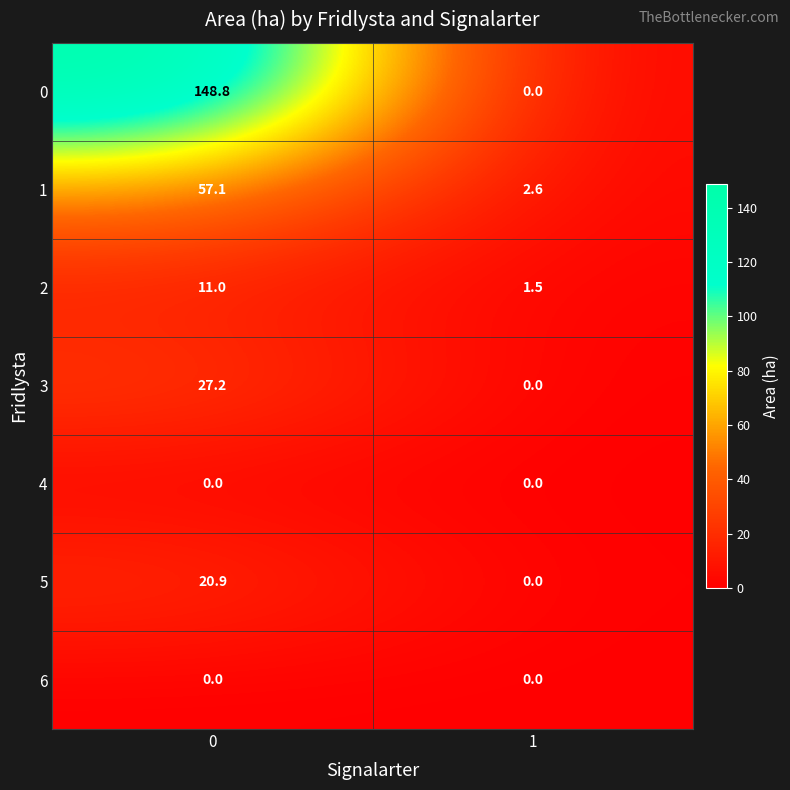

Rank the categories by 0 value from lowest to highest.

1, 0